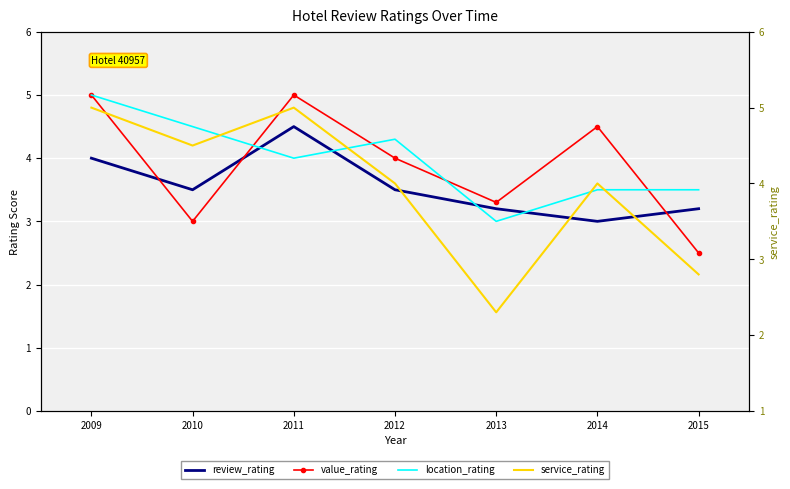

What is the approximate value of value_rating at 2009?

5.0